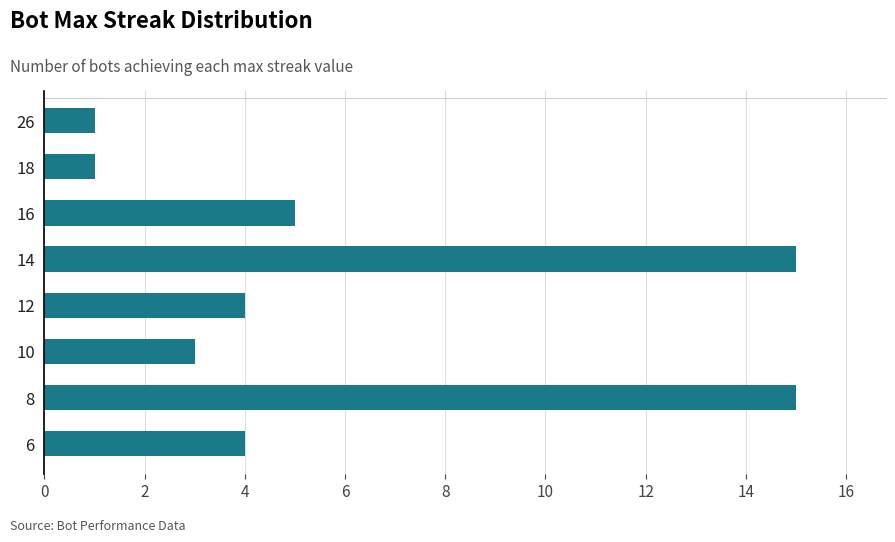

What is the difference between the maximum and minimum values?

14